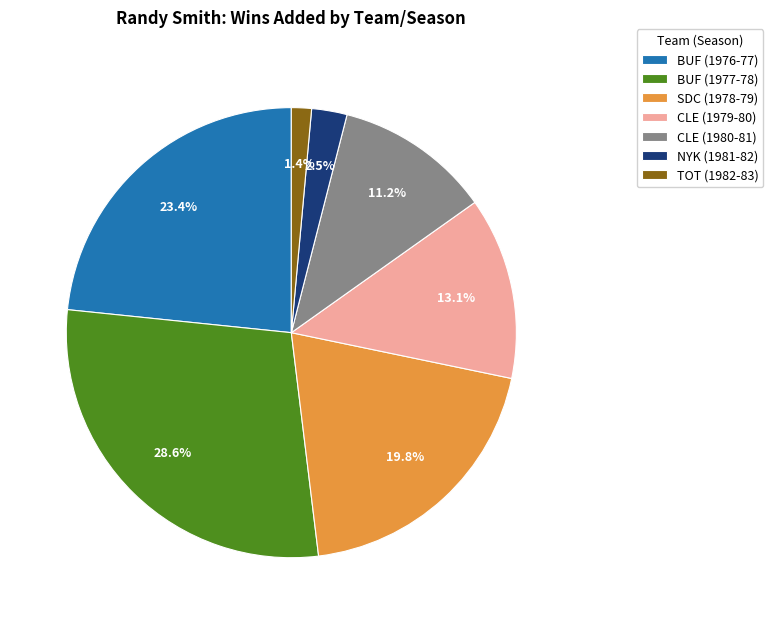

Is the sum of NYK (1981-82) and BUF (1976-77) greater than half?

No